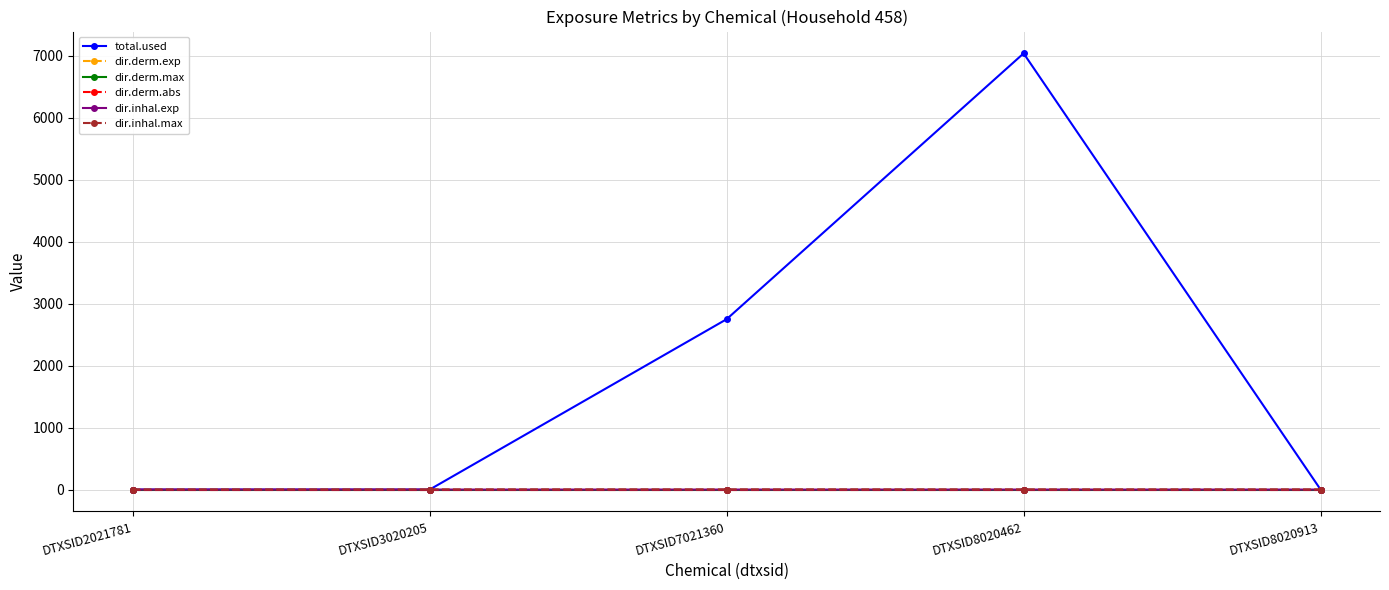

Does the chart display data point markers on the line(s)?

Yes